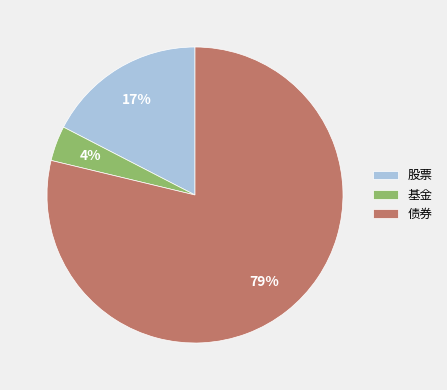

Do 基金 and 债券 together represent more than half of the pie?

Yes